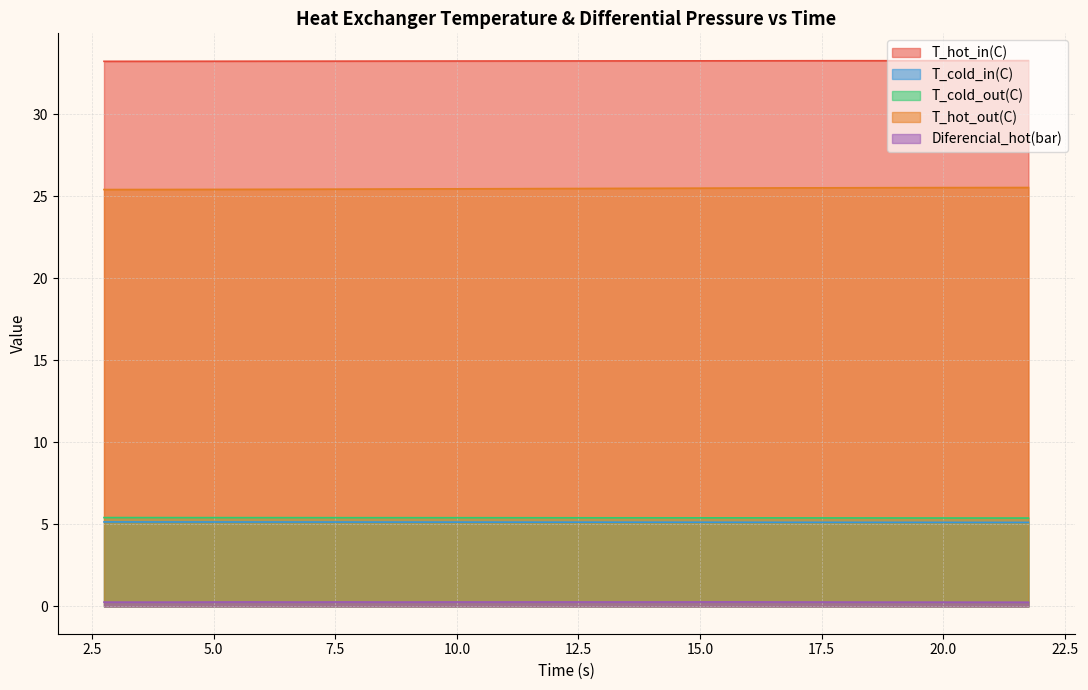

What are all the series names shown in the legend?

T_hot_in(C), T_cold_in(C), T_cold_out(C), T_hot_out(C), Diferencial_hot(bar)